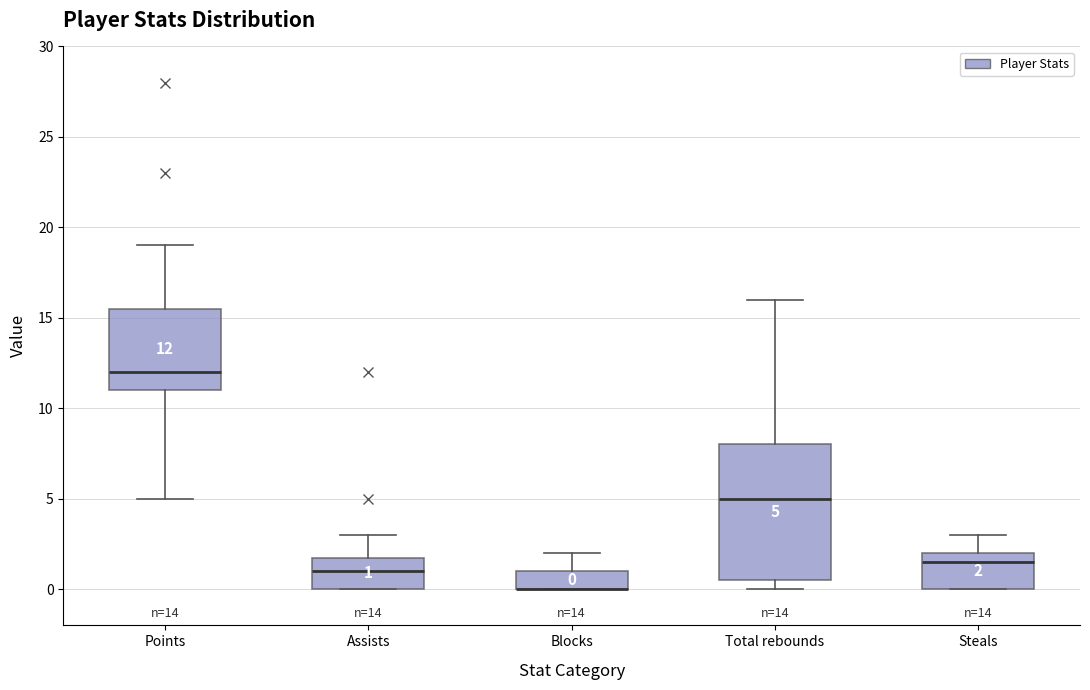

Comparing the boxes themselves (not the whiskers), which one is the tallest?

Total rebounds